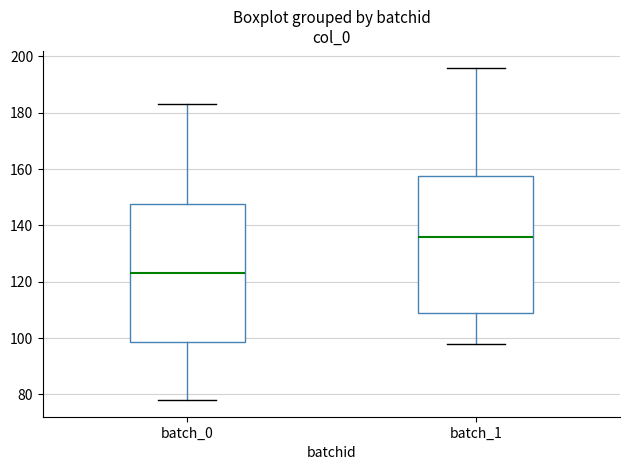

Reading left to right, transcribe this box plot: for each box, give where its median line is, the range the box spans, and where its two whiskers end, as read against the y-axis. The values are not printed on the chart, so give them approximately, as read against the axis.

batch_0: median 124, box 98 to 148, whiskers 78 to 184
batch_1: median 136, box 110 to 158, whiskers 98 to 196